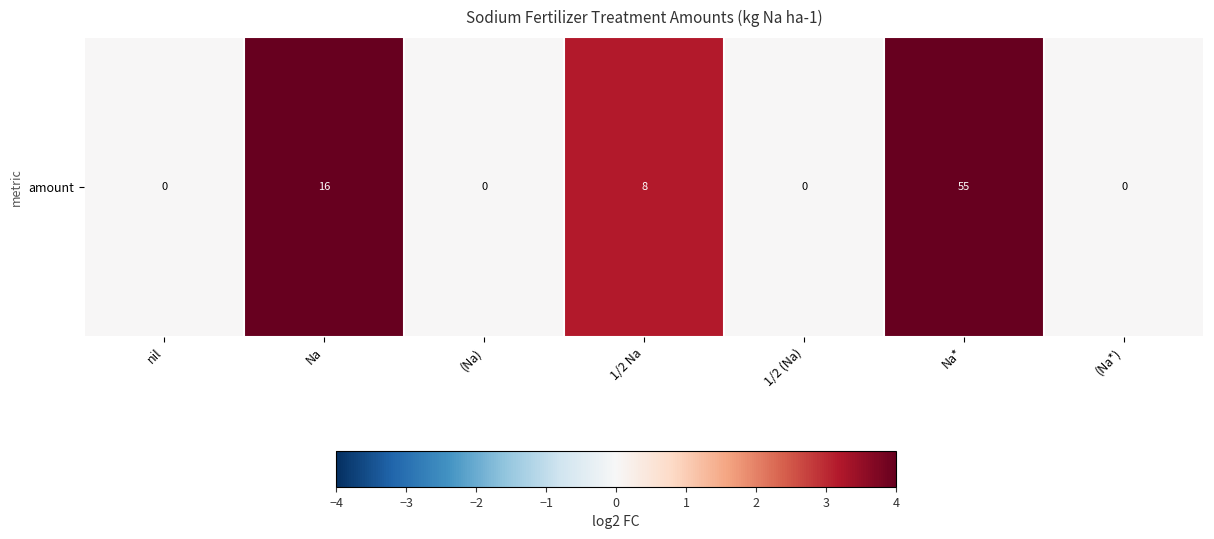

True or false: the data shows 3.2 at 1/2 Na.

True